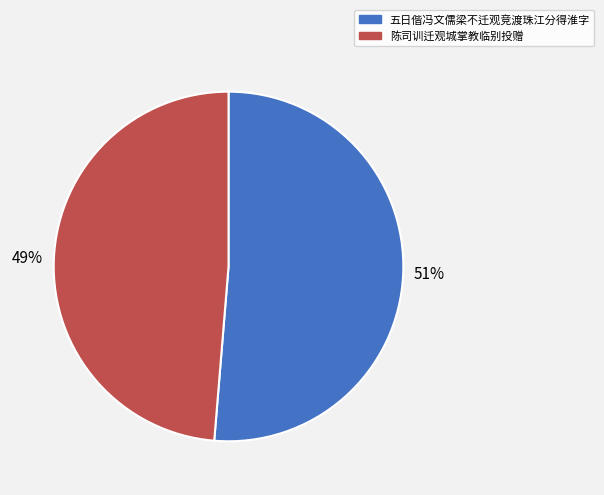

How many segments does this pie chart have?

2